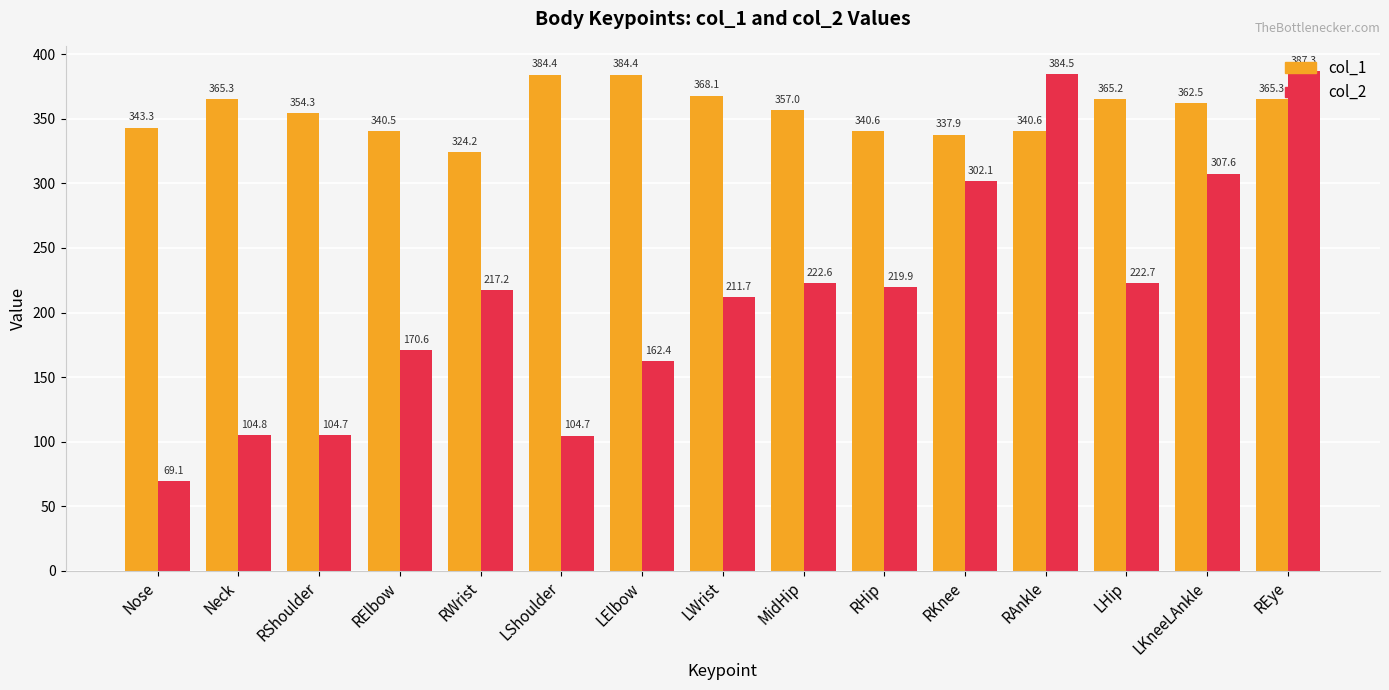

Which series changed the most between RWrist and LKneeLAnkle?

col_2